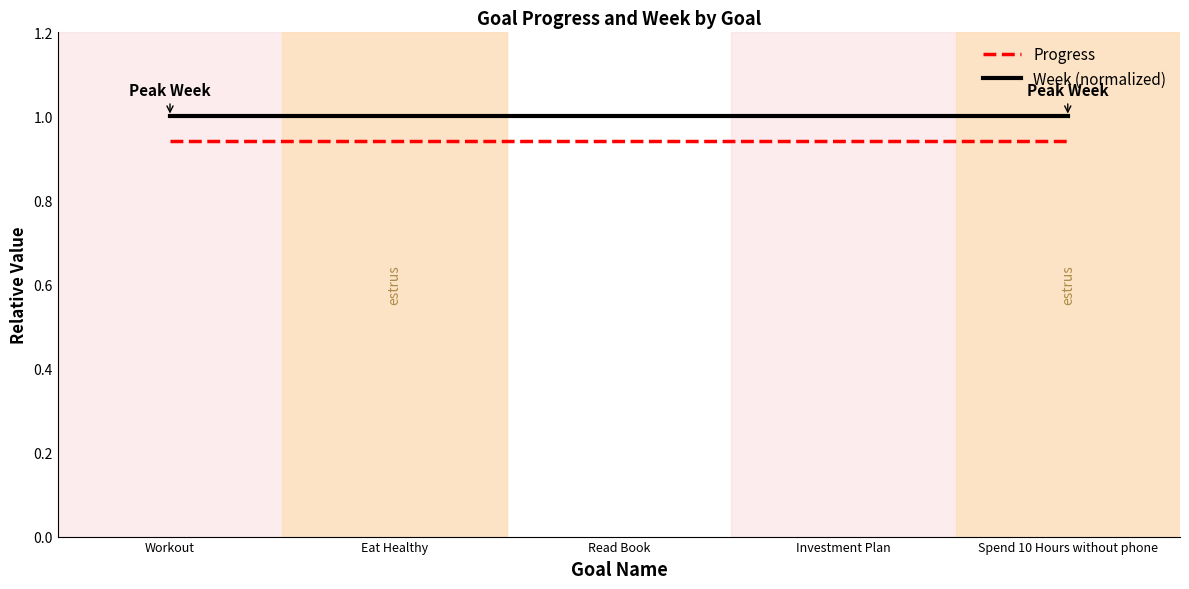

The Week (normalized) series shows 0.5 at Spend 10 Hours without phone. True or false?

False